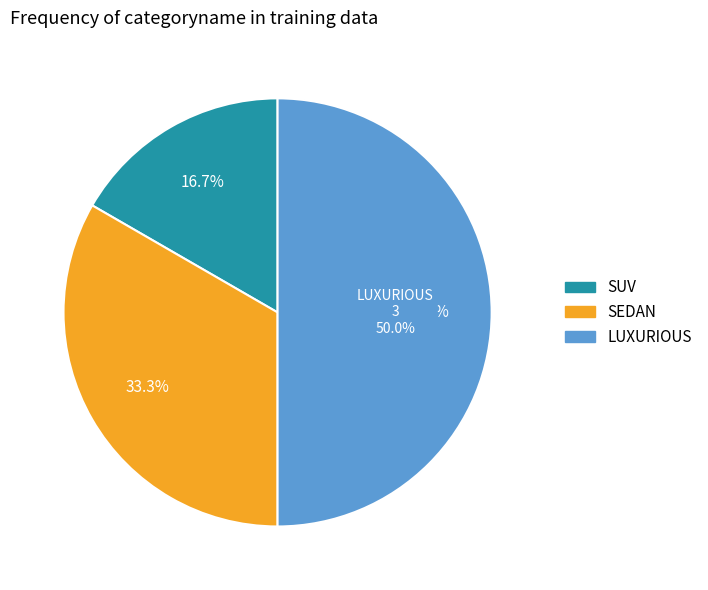

True or false: SEDAN accounts for 27% of the total.

False